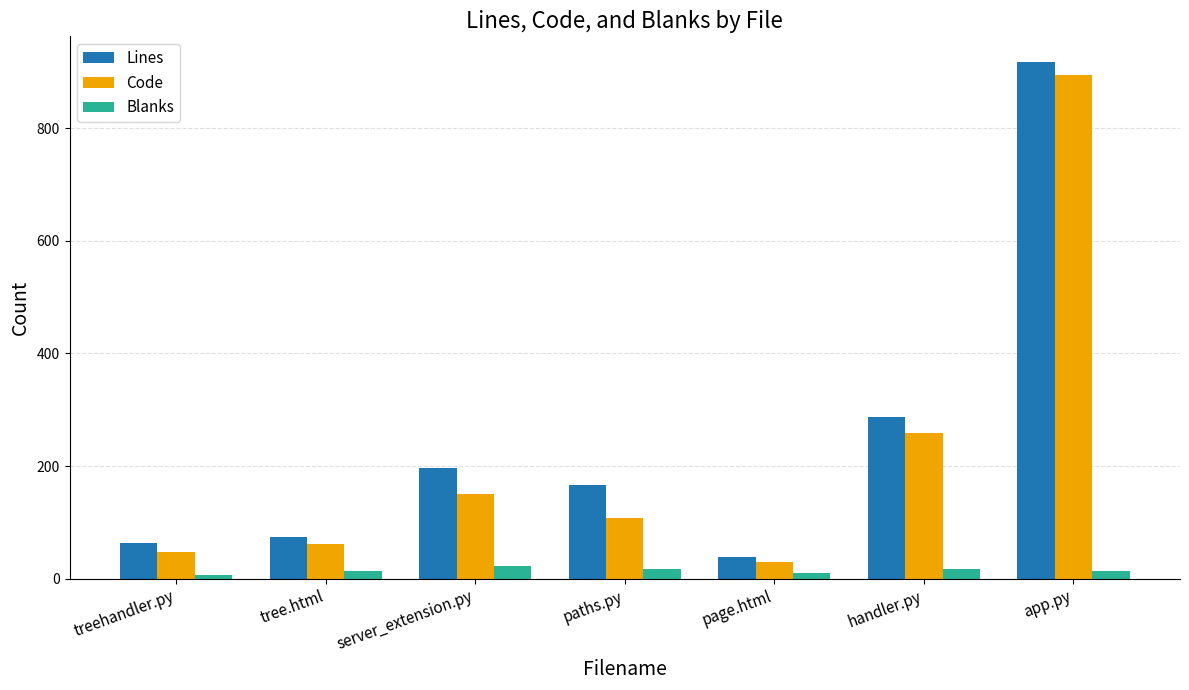

What is the difference between the Lines values at paths.py and page.html?

127